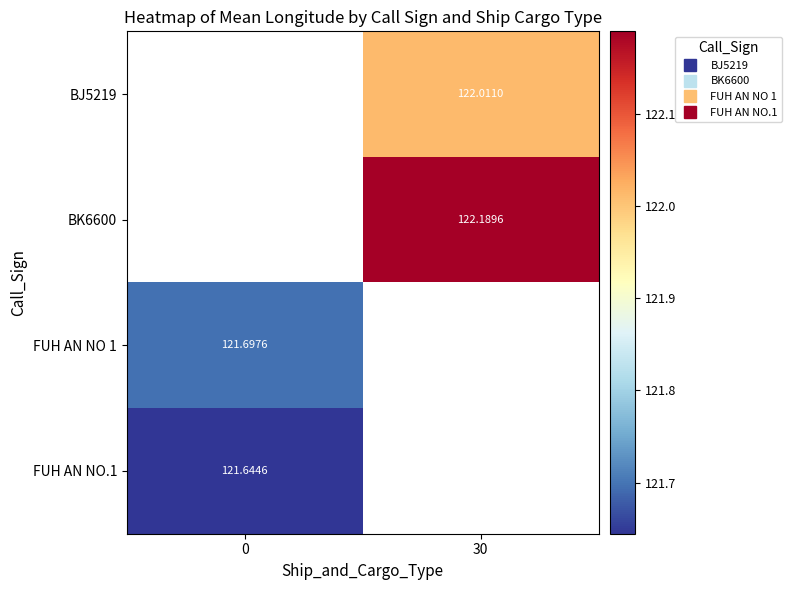

How many positive values does the BJ5219 series have?

1